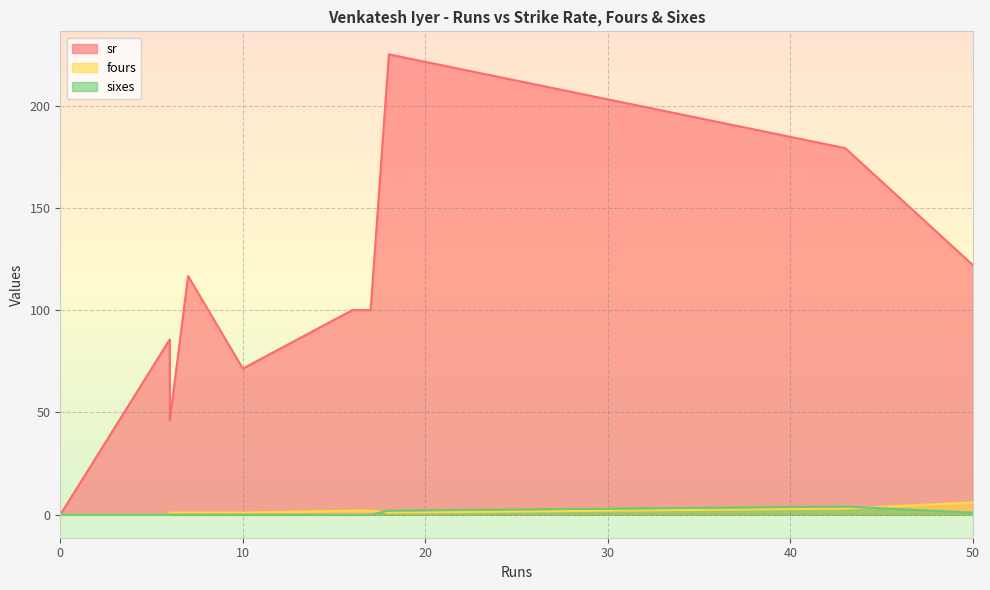

Where does the fours series first go above 1?

16